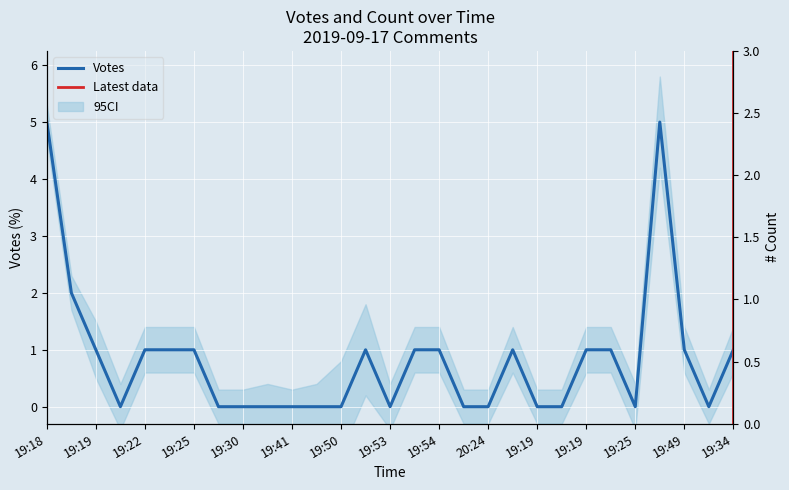

At which category does the chart reach its minimum across all series?

19:19